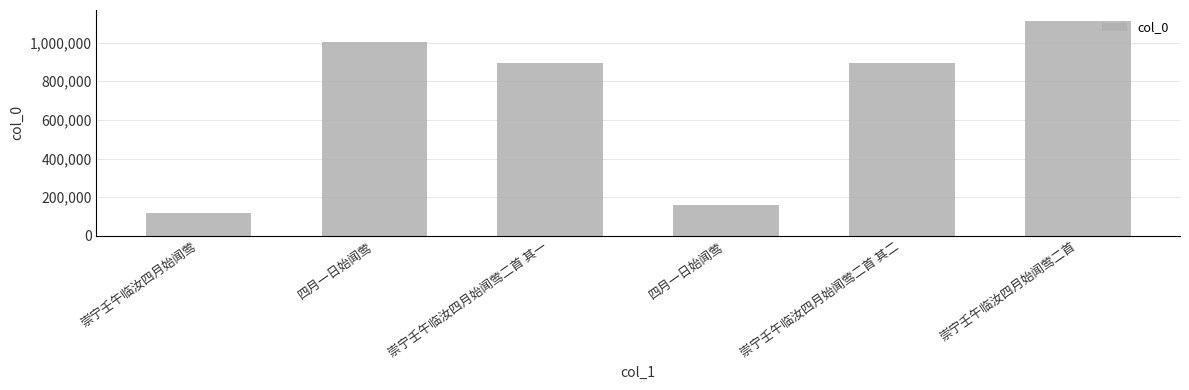

What is the change in value from 四月一日始闻莺 to 崇宁壬午临汝四月始闻莺二首?

+954855